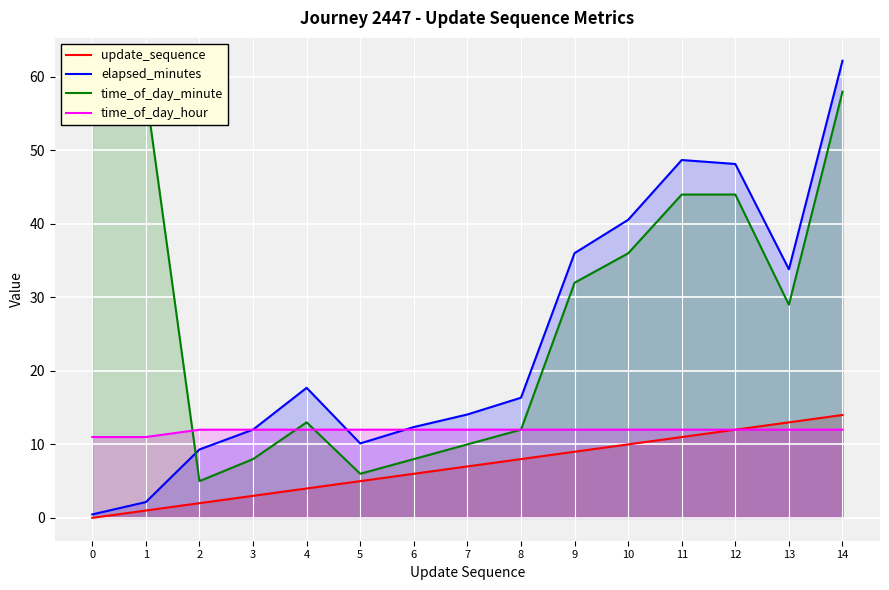

List the series in order of their overall mean, highest first.

time_of_day_minute, elapsed_minutes, time_of_day_hour, update_sequence